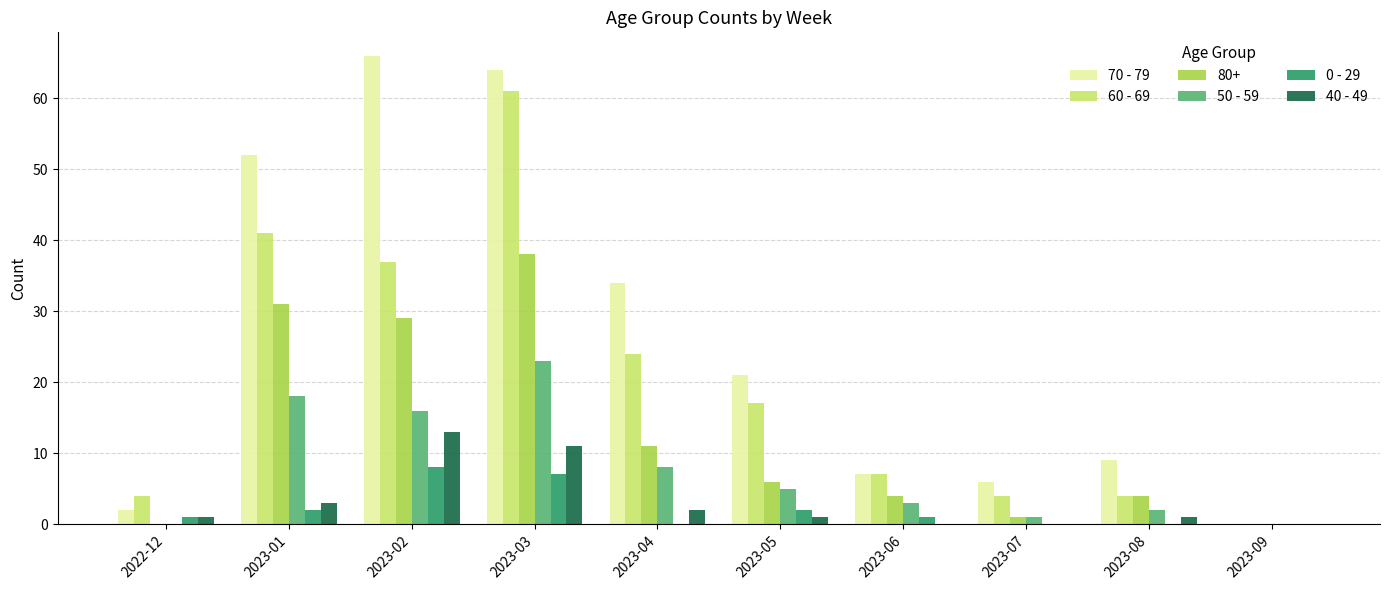

Which series has the largest total across all categories?

70 - 79